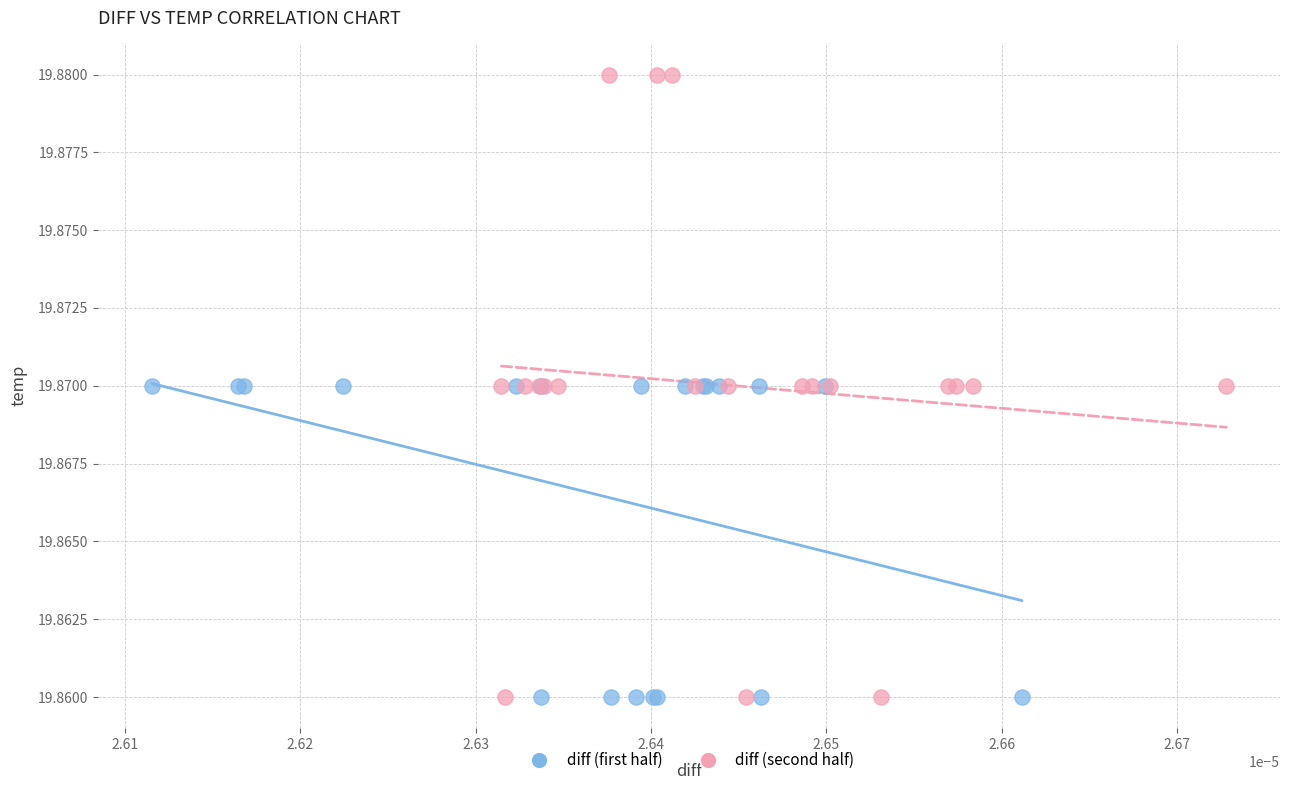

Which series has the widest spread of Y values?

diff (second half)